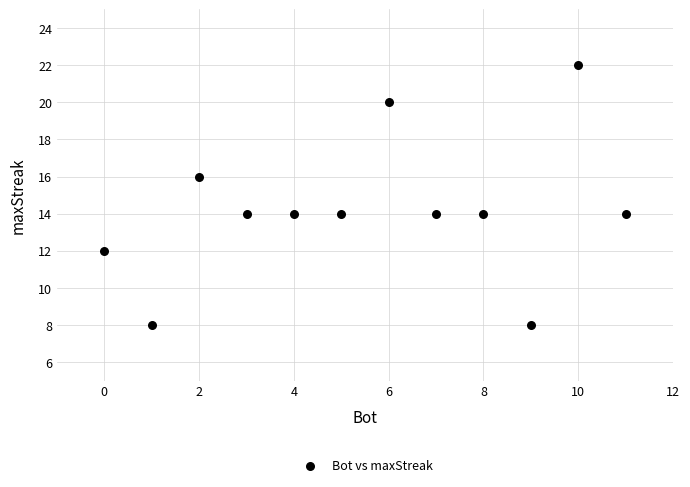

What is the range of Y values (max minus min)?

14